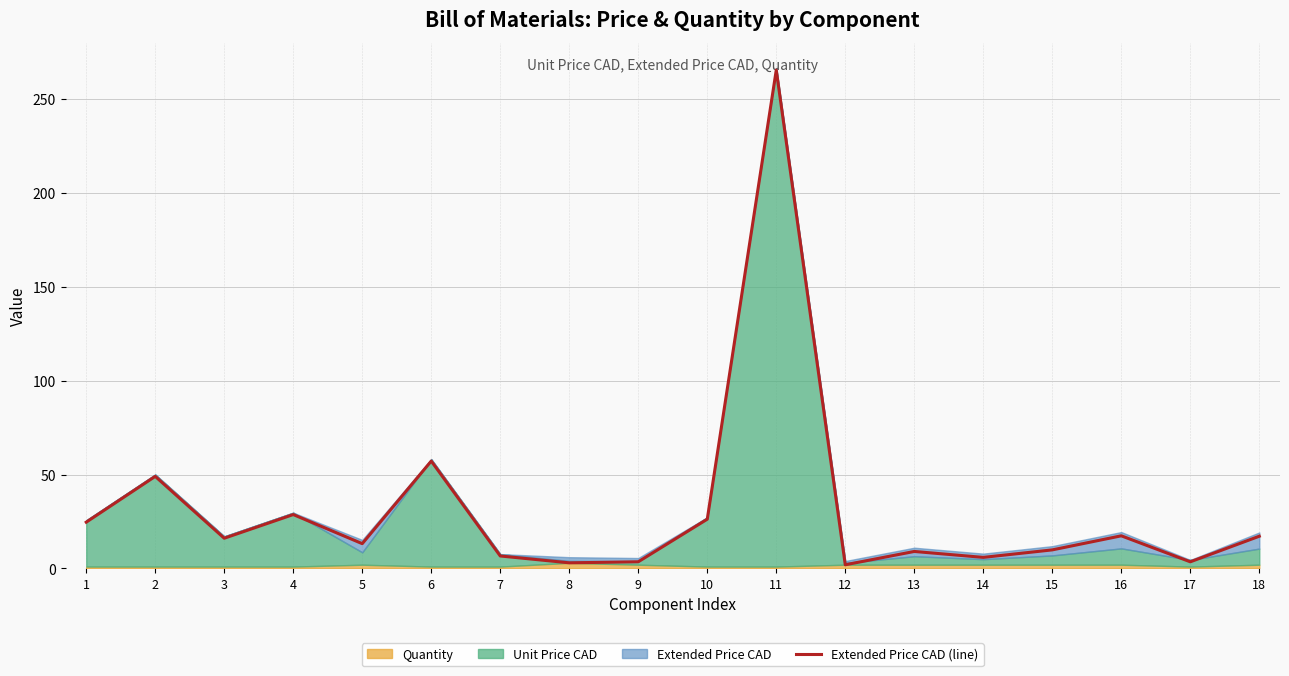

Reading right to left, list all the values displayed in this chart.

17.2	3.5	17.4	9.9	5.9	9.1	2.0	265.7	26.3	3.6	3.0	6.7	57.2	13.2	28.7	16.1	49.1	24.7